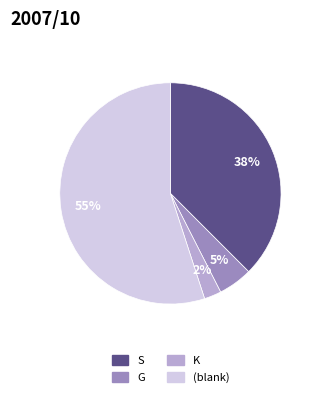

To the nearest percent, what is the average slice percentage?

25%